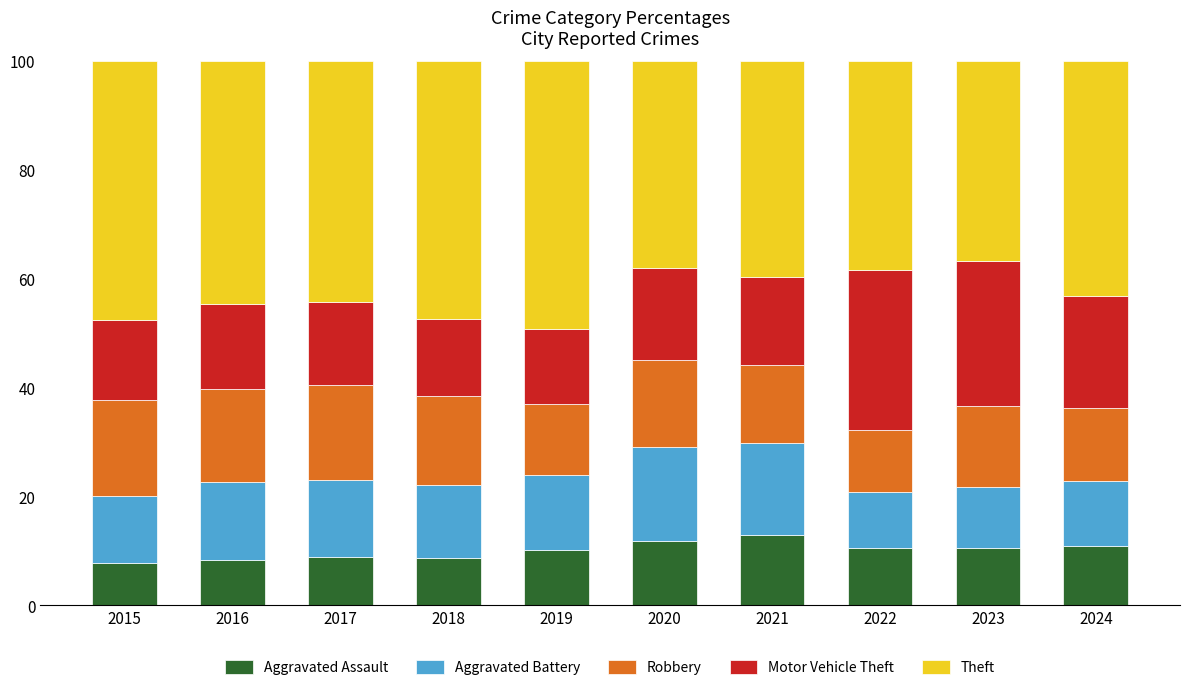

What is the sum of the Aggravated Assault values at 2020 and 2021?

24.7